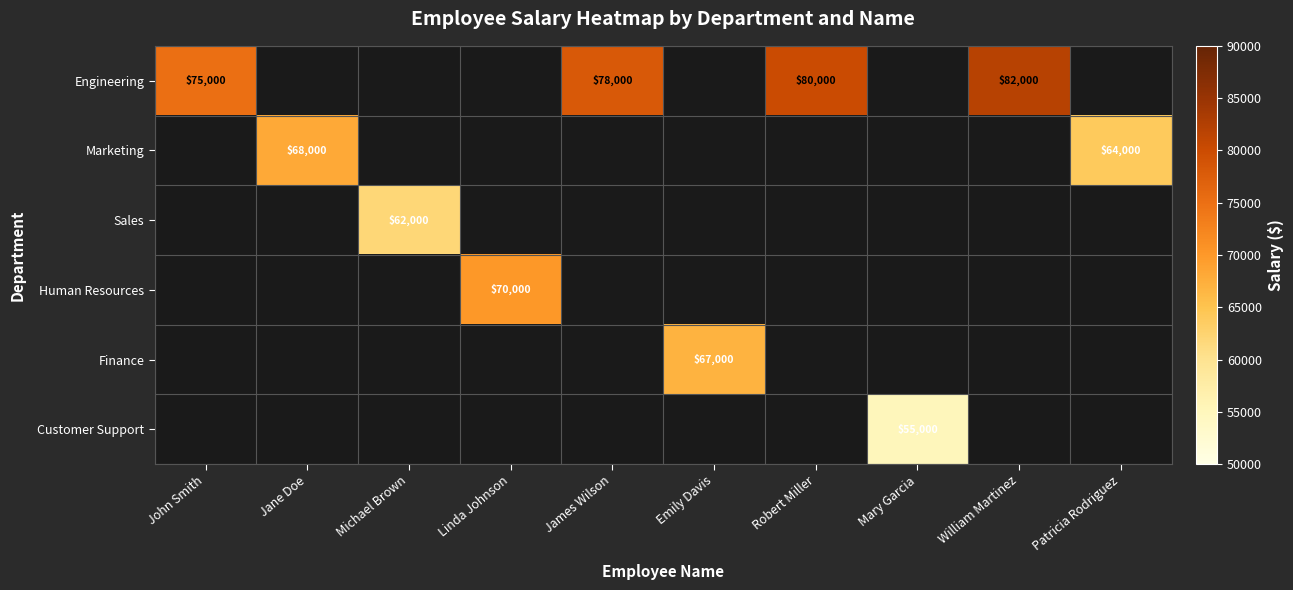

Between Mary Garcia and William Martinez, which is larger?

William Martinez